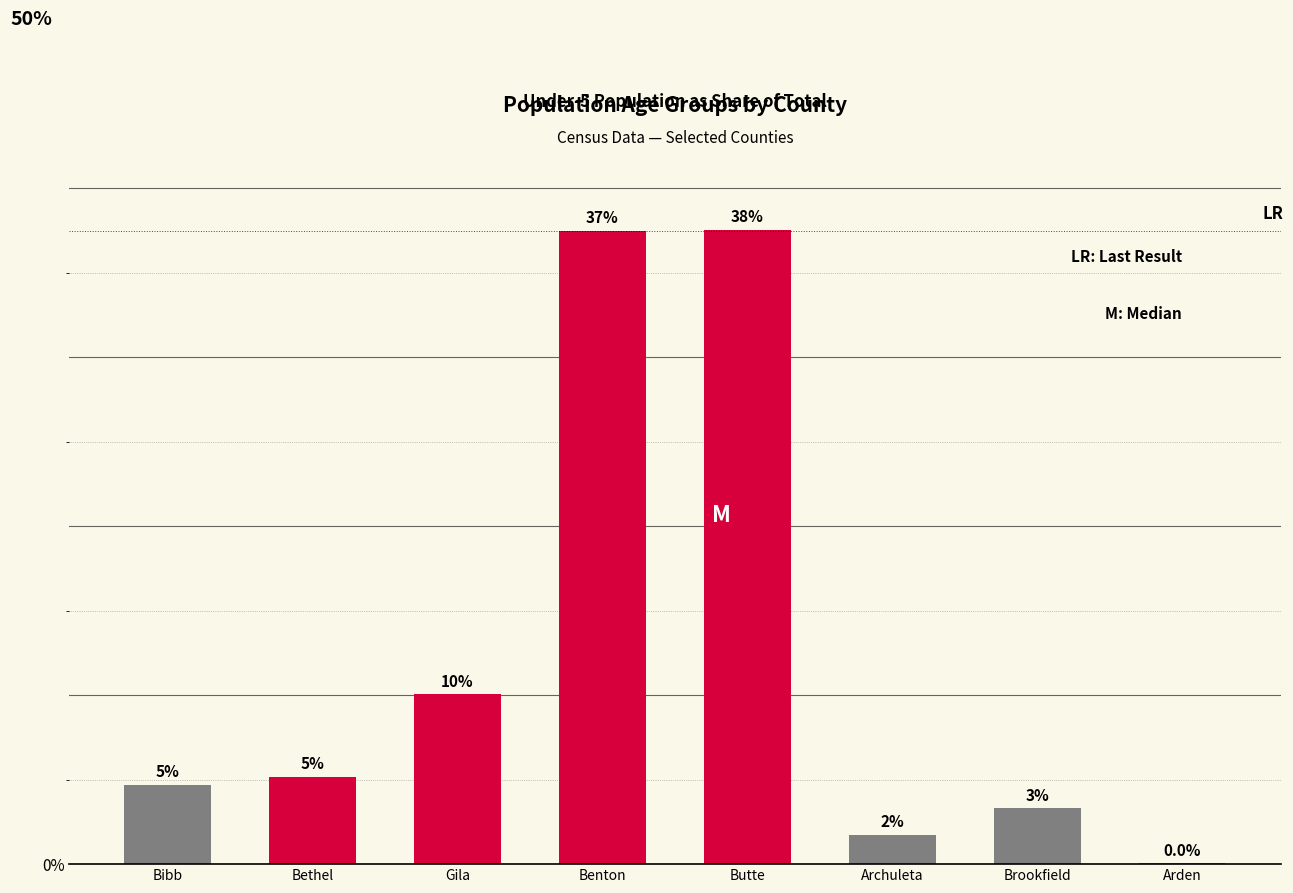

What is the difference between the maximum and second lowest values?

35.8